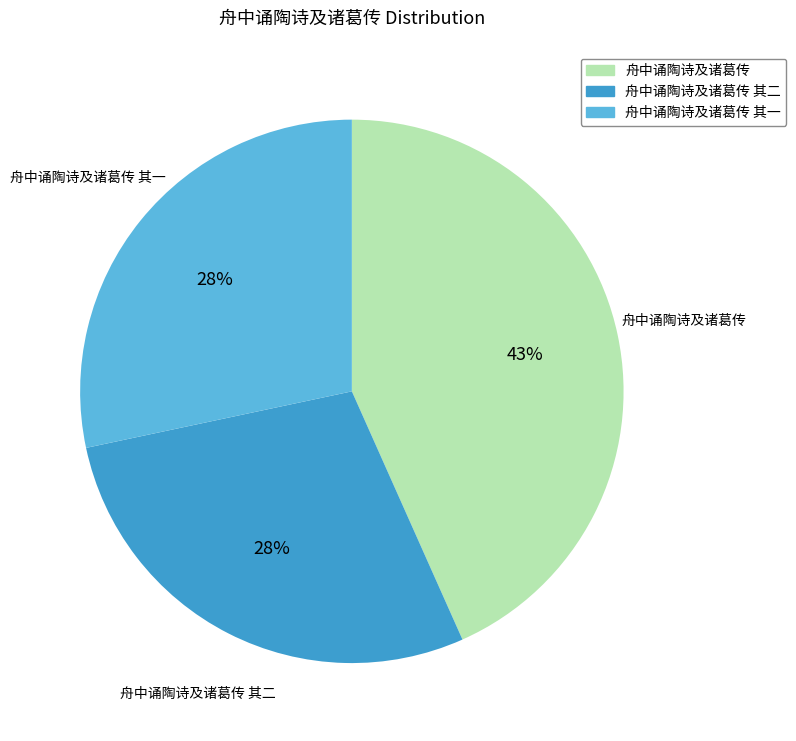

What is the ratio of the value at 舟中诵陶诗及诸葛传 to the value at 舟中诵陶诗及诸葛传 其一?

1.5